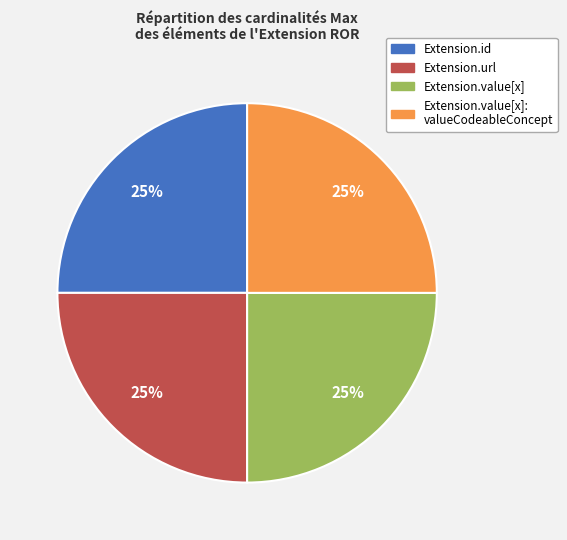

Is there a majority slice in this chart?

No